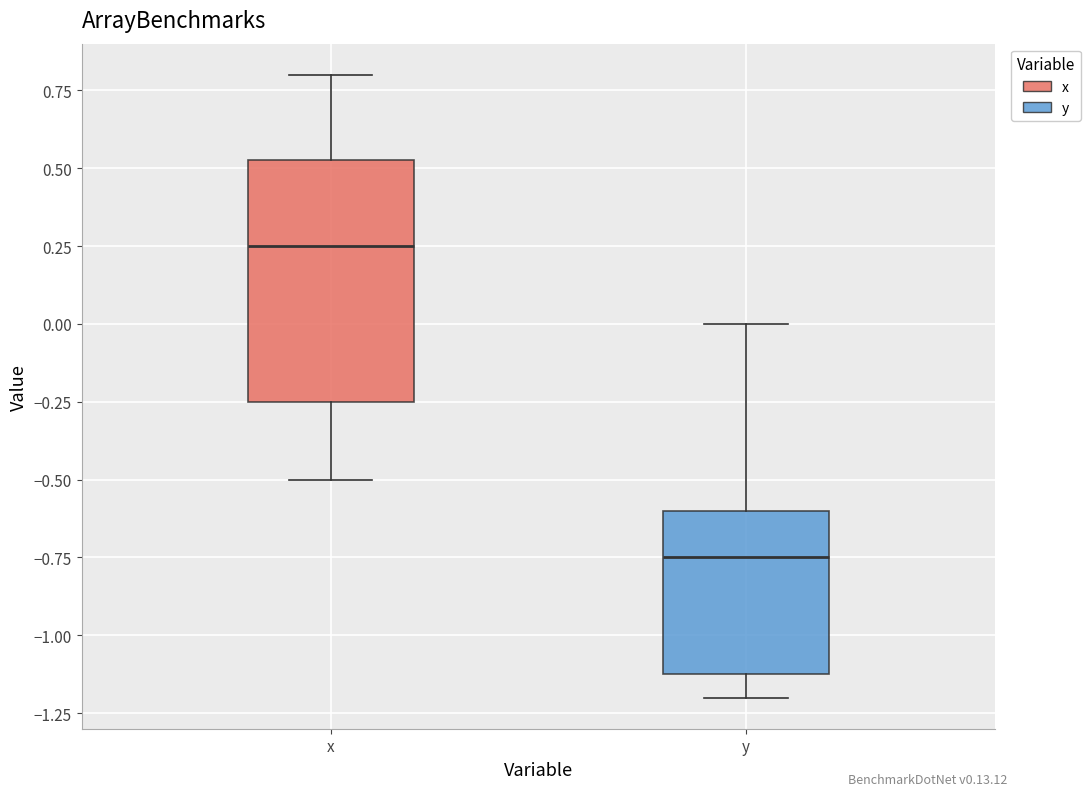

Reading left to right, read every box against the y-axis: the position of its median line, the range the box covers, and the ends of its whiskers. The values are not printed on the chart, so give them approximately, as read against the axis.

x: median 0.25, box -0.25 to 0.55, whiskers -0.50 to 0.80
y: median -0.75, box -1.10 to -0.60, whiskers -1.20 to 0.00